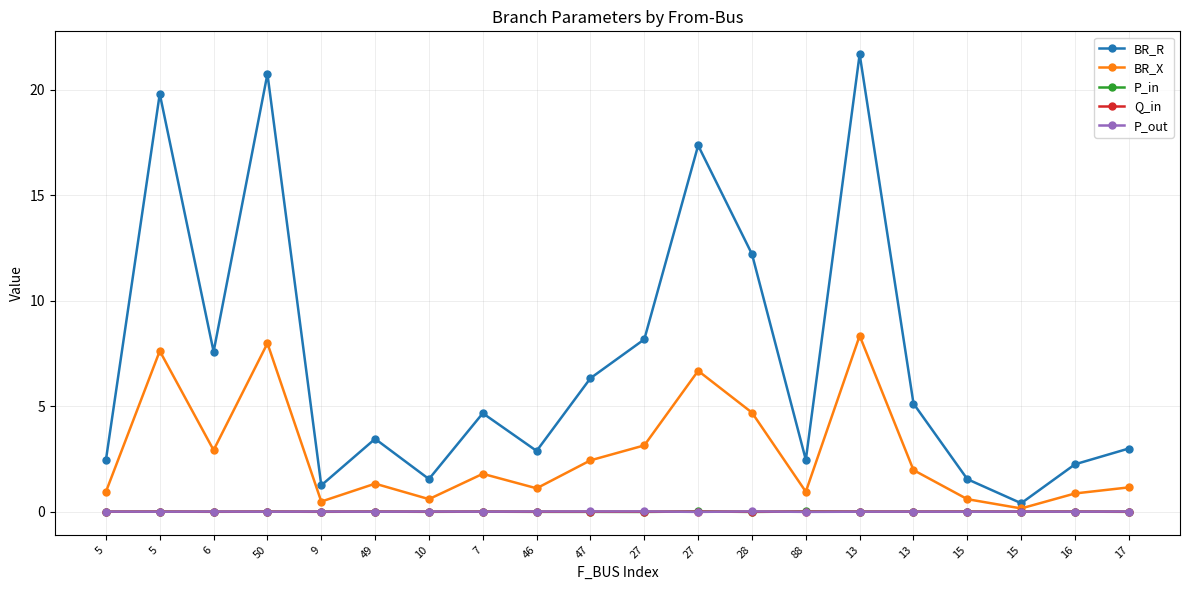

Between 10 and 15, which series saw the biggest shift?

P_out